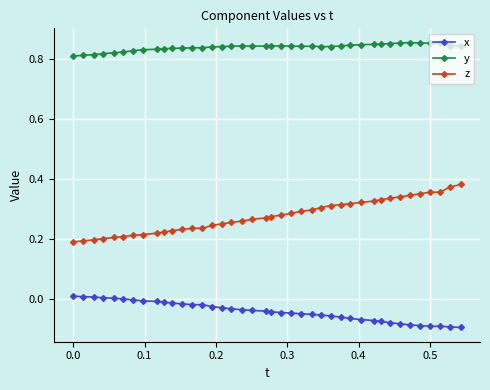

What is the sum of all y values?

33.5